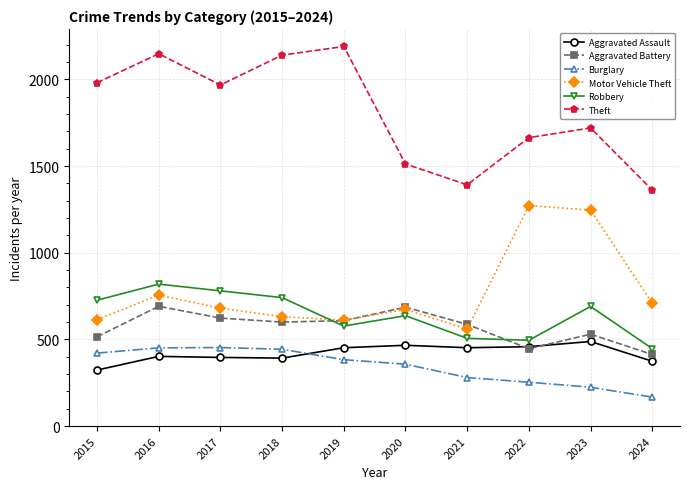

Is it true that Motor Vehicle Theft equals 614 at 2015?

True